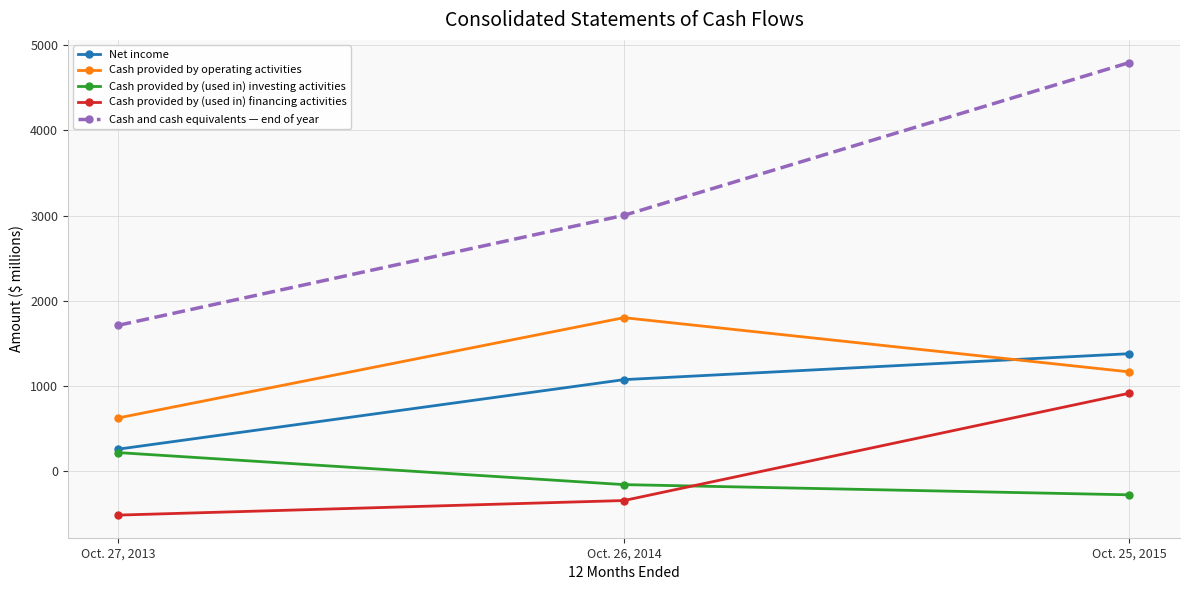

Where is Cash provided by operating activities nearest to the value 1211?

Oct. 25, 2015